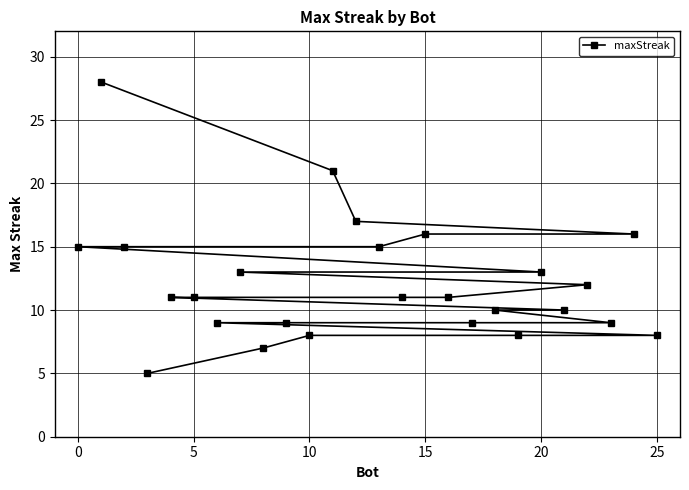

What is the difference between the maximum and minimum values?

23